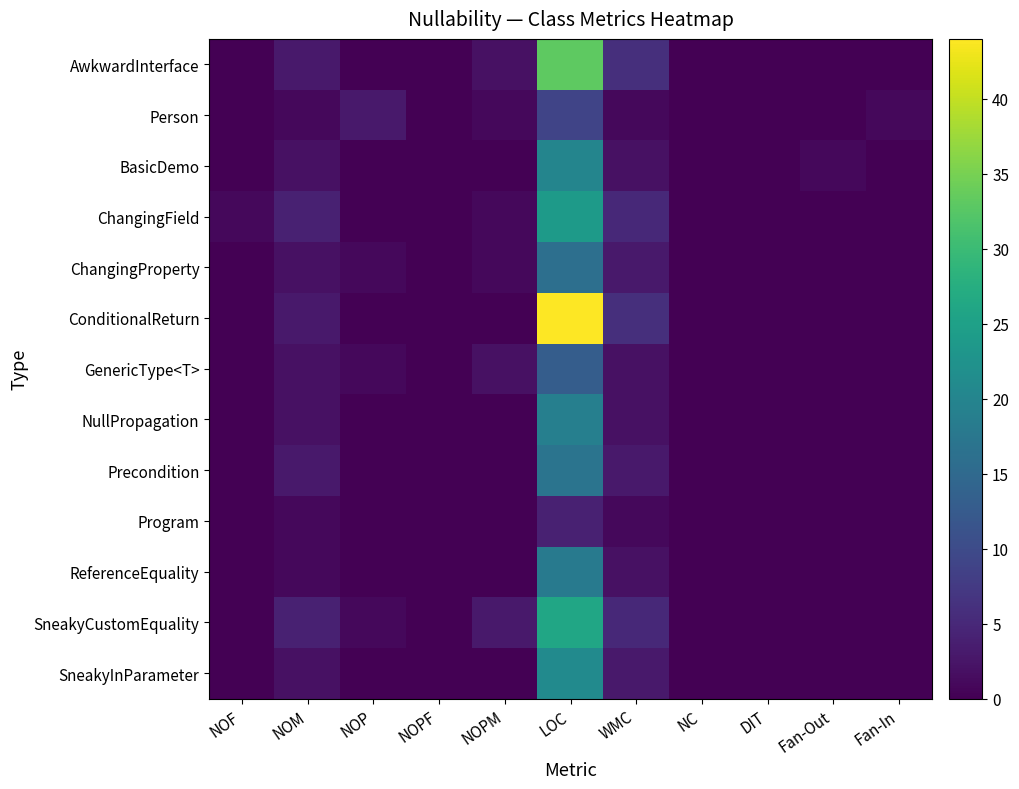

Which series has the largest range (max minus min)?

ConditionalReturn